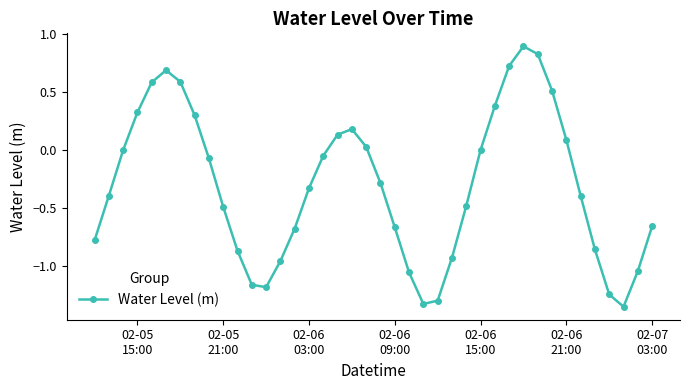

What is the sum of all values?

-12.4